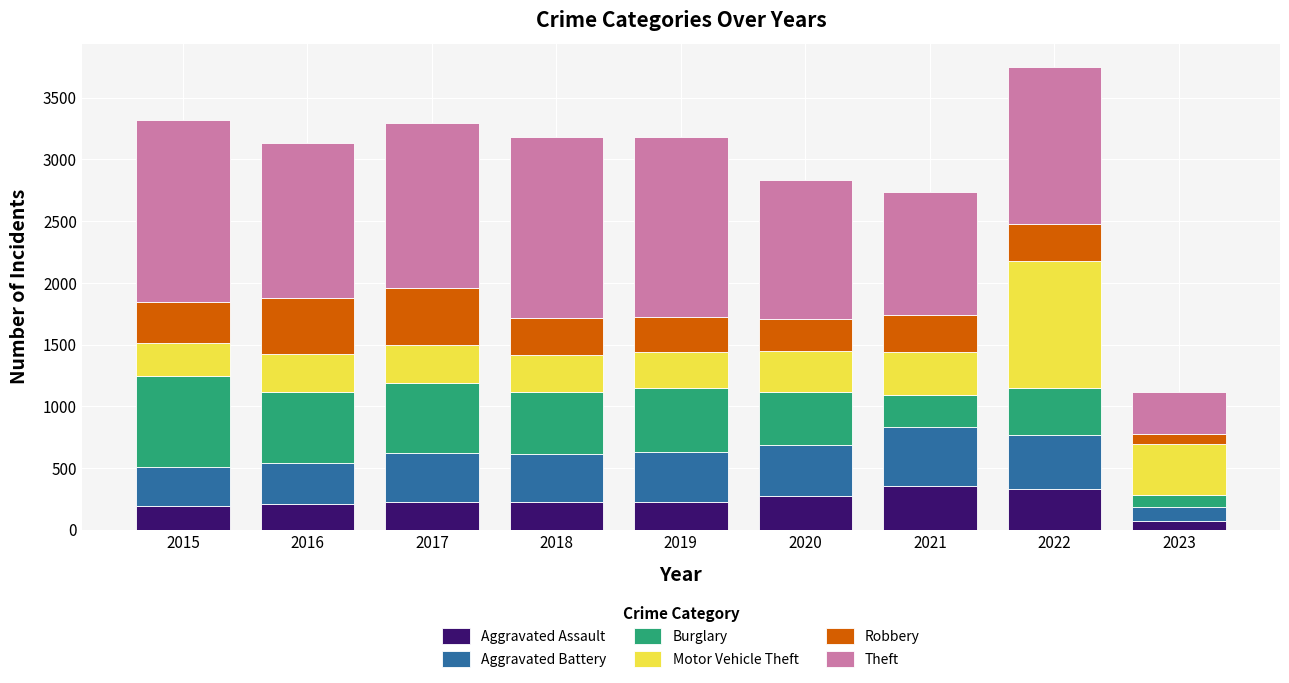

The value of Aggravated Assault at 2022 is 327. True or false?

True